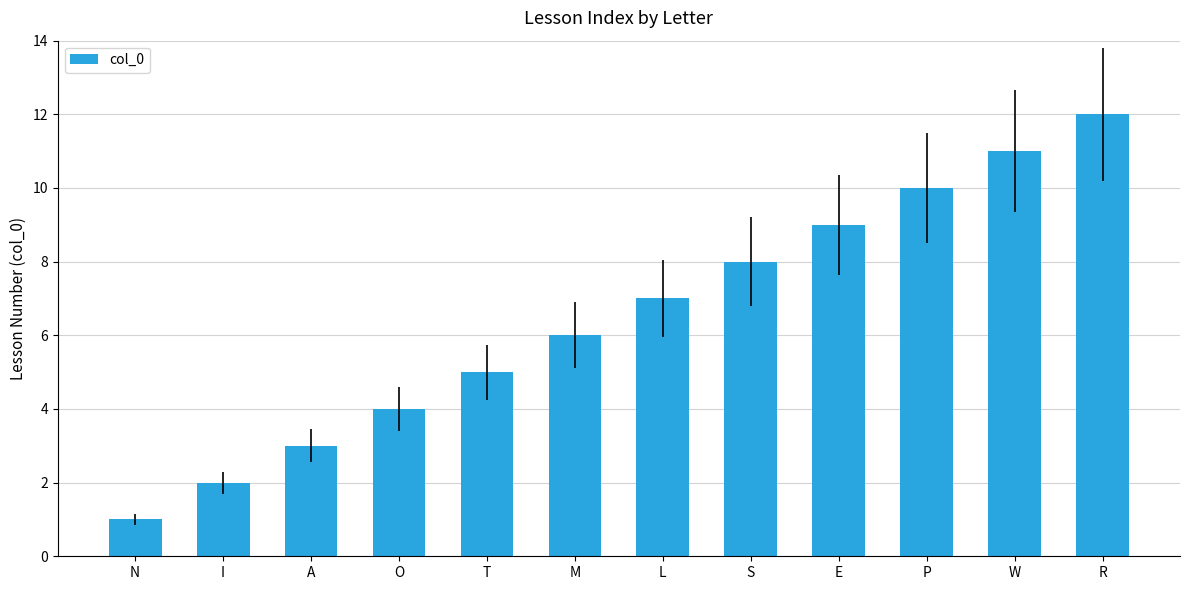

At which category does the chart reach its minimum across all series?

N